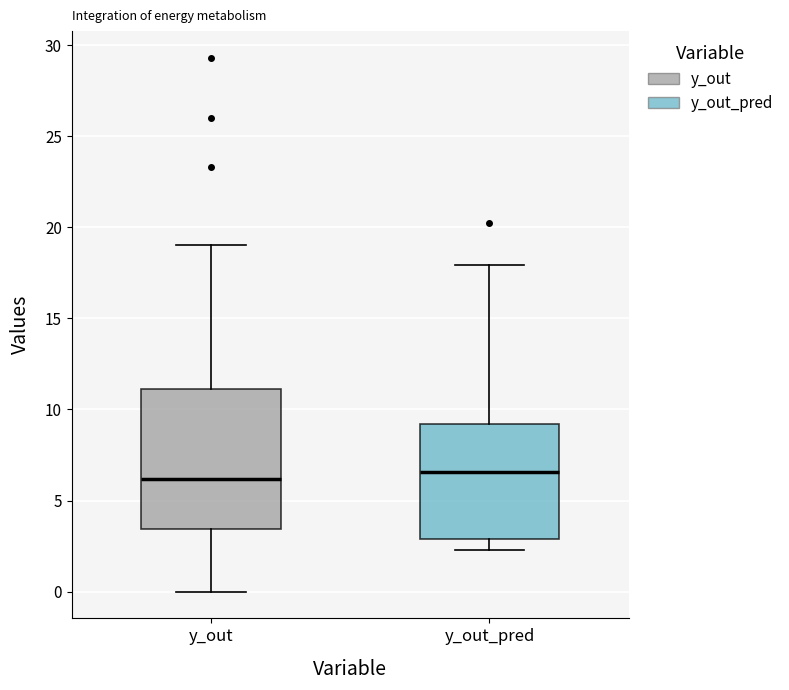

Reading left to right, read every box against the y-axis: the position of its median line, the range the box covers, and the ends of its whiskers. The values are not printed on the chart, so give them approximately, as read against the axis.

y_out: median 6.0, box 3.5 to 11.0, whiskers 0.0 to 19.0
y_out_pred: median 6.5, box 3.0 to 9.0, whiskers 2.5 to 18.0